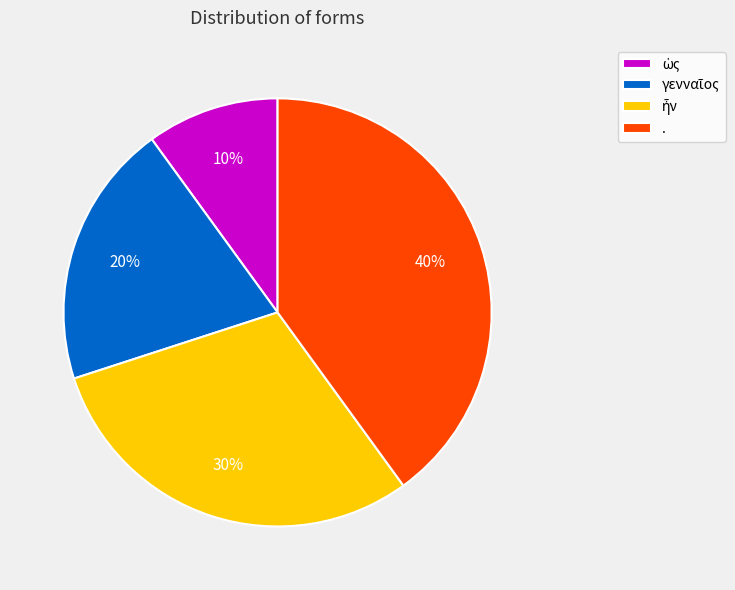

To the nearest percent, what percentage of the pie is .?

40%